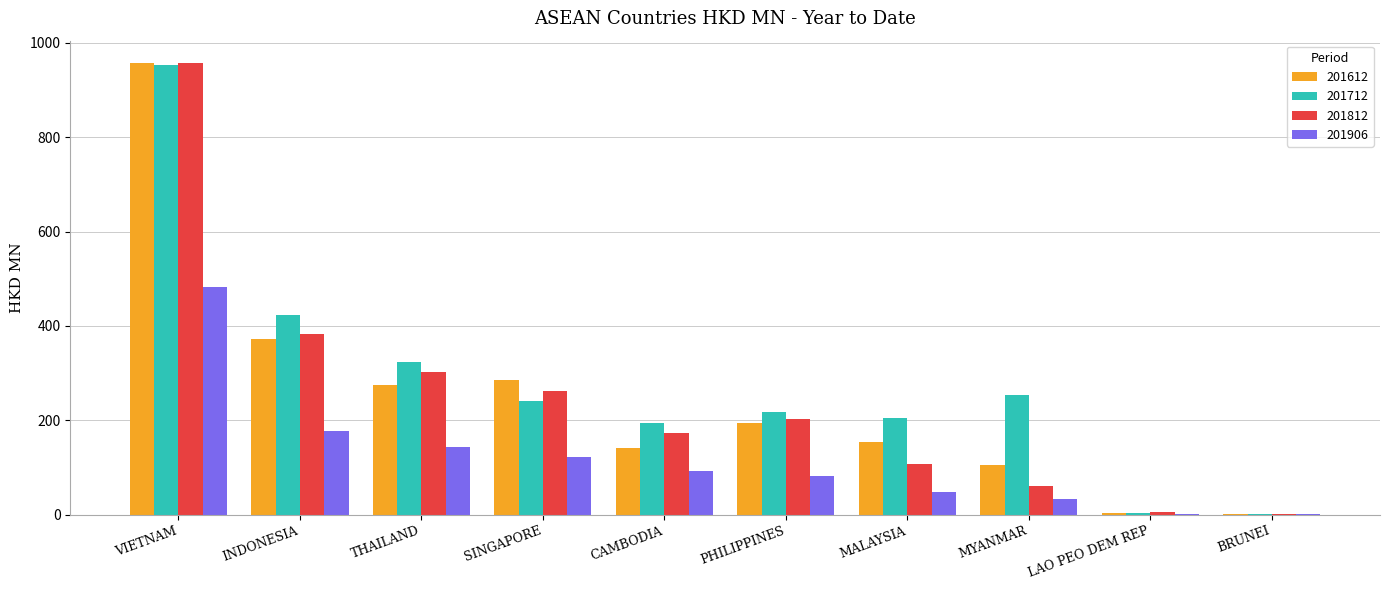

What is the greatest value displayed?

956.7